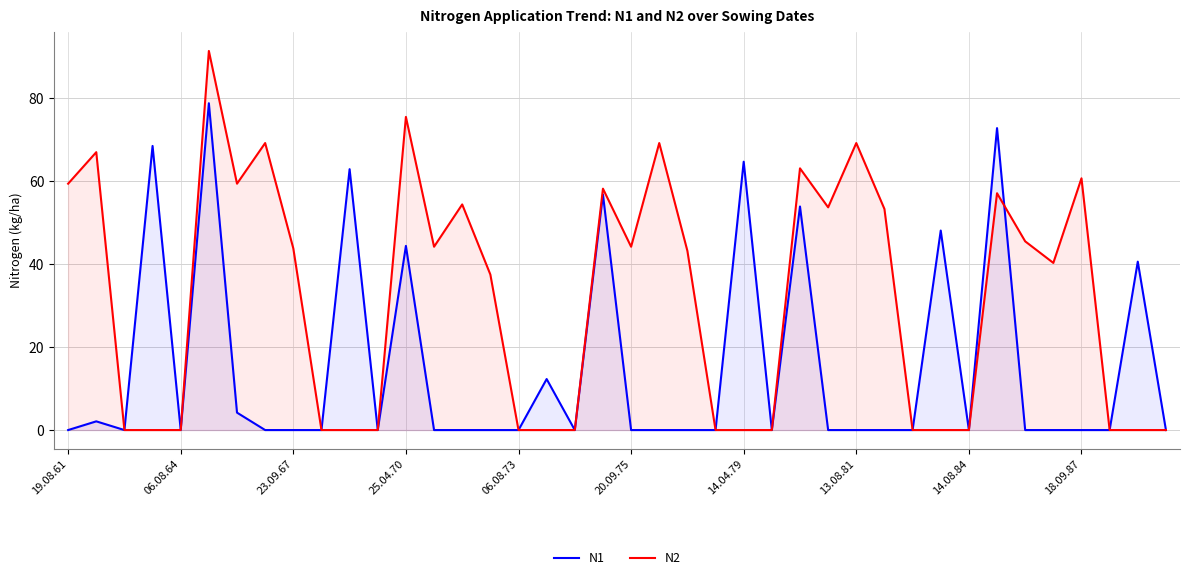

Is it true that N2 equals 48.7 at 37?

False